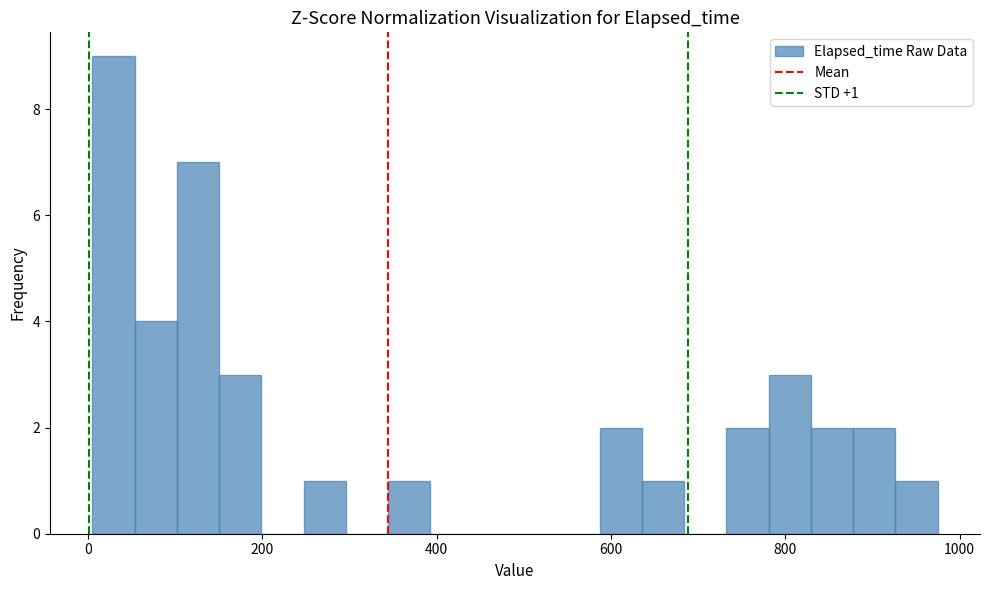

Around what value on the x-axis is the tallest bar? Give the approximate position of its centre, as read against the axis.

20